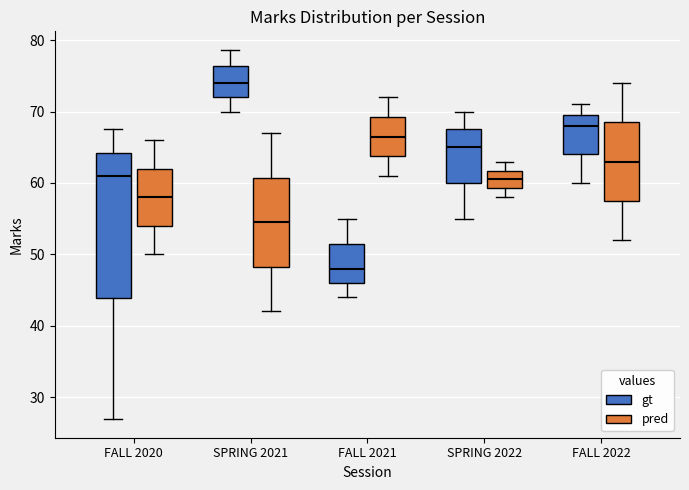

Reading left to right, transcribe this box plot: for each box, give where its median line is, the range the box spans, and where its two whiskers end, as read against the y-axis. The values are not printed on the chart, so give them approximately, as read against the axis.

FALL 2020 (gt): median 61, box 44 to 64, whiskers 27 to 68
FALL 2020 (pred): median 58, box 54 to 62, whiskers 50 to 66
SPRING 2021 (gt): median 74, box 72 to 76, whiskers 70 to 79
SPRING 2021 (pred): median 55, box 48 to 61, whiskers 42 to 67
FALL 2021 (gt): median 48, box 46 to 52, whiskers 44 to 55
FALL 2021 (pred): median 67, box 64 to 69, whiskers 61 to 72
SPRING 2022 (gt): median 65, box 60 to 68, whiskers 55 to 70
SPRING 2022 (pred): median 61, box 59 to 62, whiskers 58 to 63
FALL 2022 (gt): median 68, box 64 to 70, whiskers 60 to 71
FALL 2022 (pred): median 63, box 58 to 69, whiskers 52 to 74